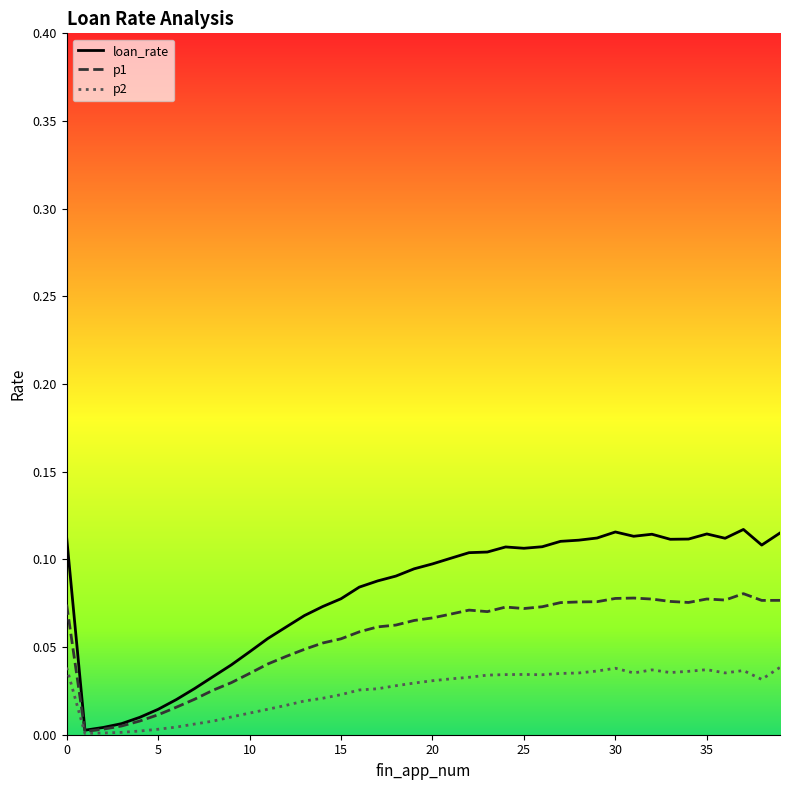

Which series has the widest spread of values?

loan_rate